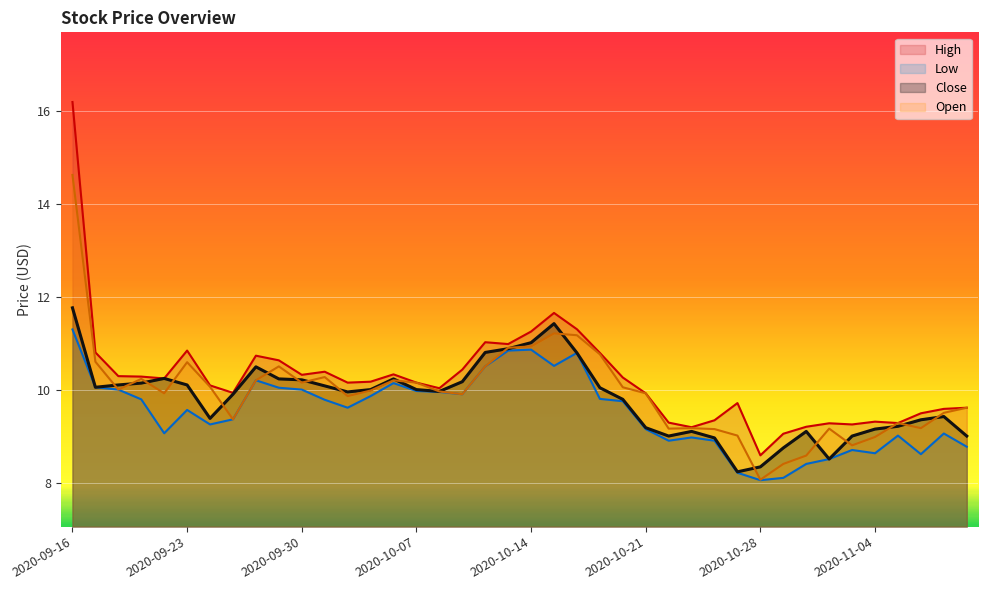

Which series changed the most between 2020-10-06 and 2020-10-12?

High